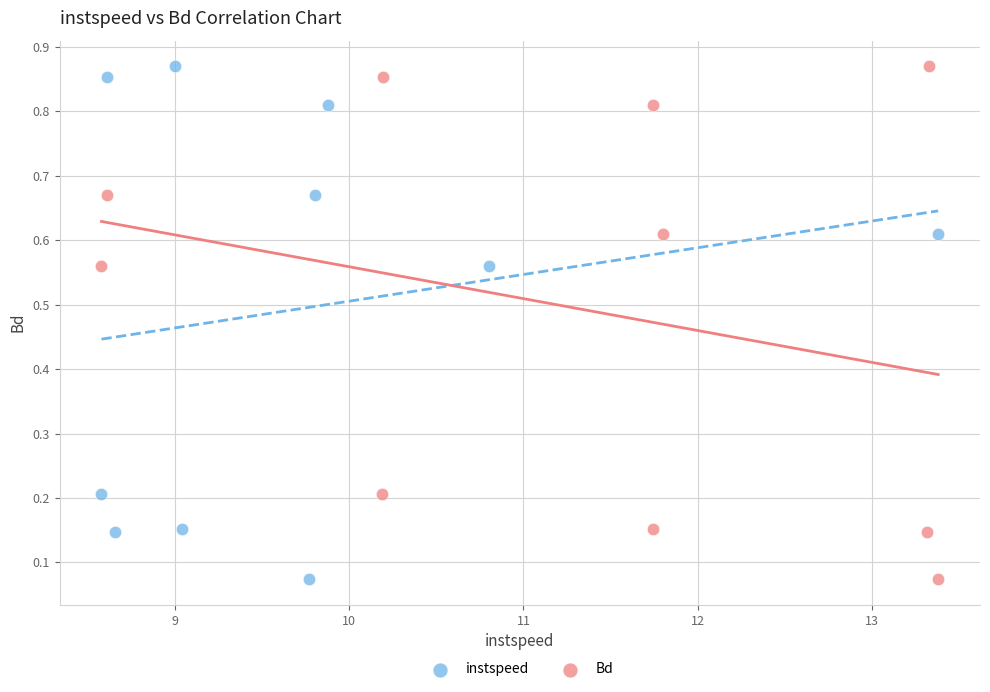

What are all the series names shown in the legend?

instspeed, Bd